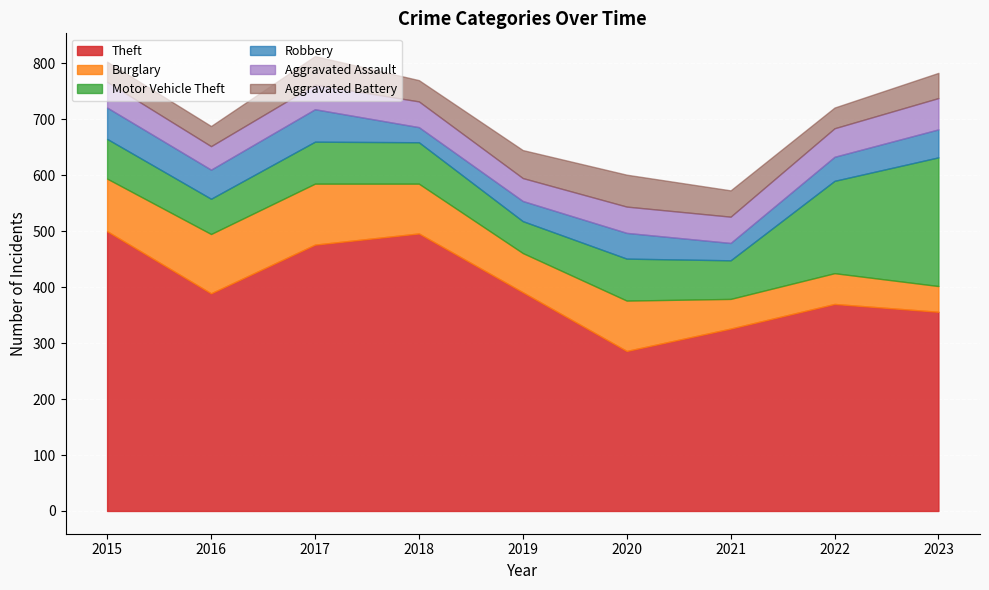

What is the value of the Motor Vehicle Theft point at the 5th from the left?

57